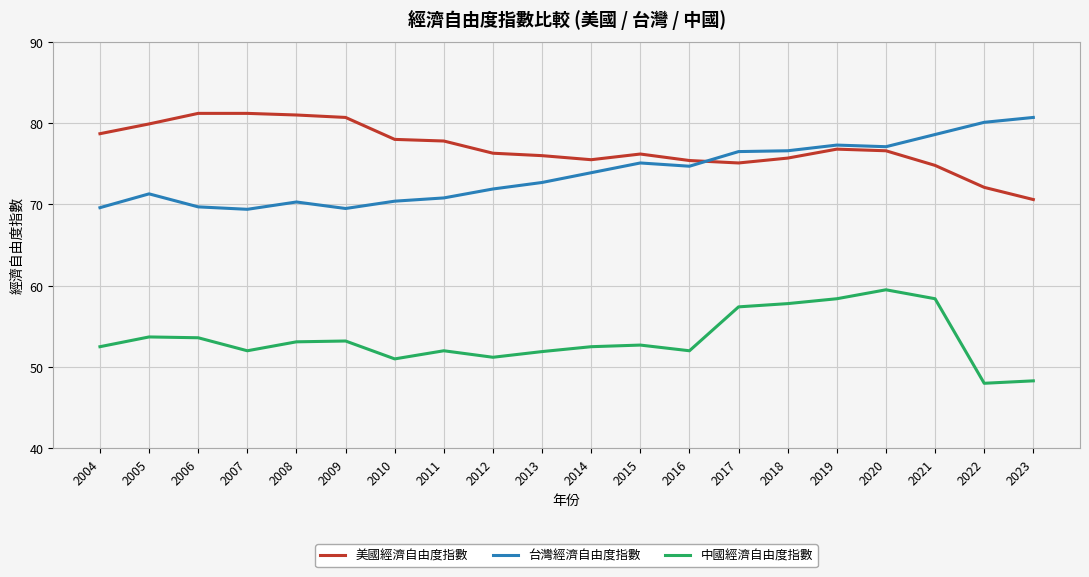

What are all the series names shown in the legend?

美國經濟自由度指數, 台灣經濟自由度指數, 中國經濟自由度指數